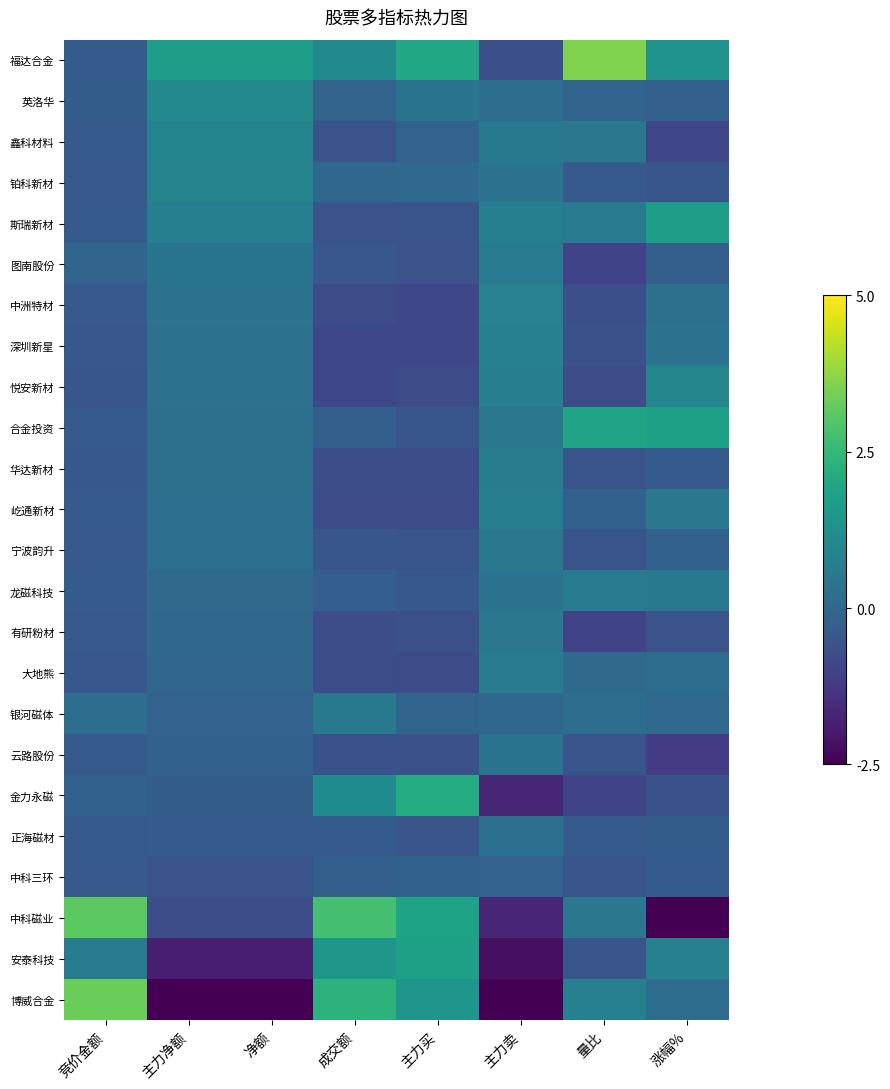

Rank the series by their maximum value, from highest to lowest.

福达合金, 博威合金, 中科磁业, 金力永磁, 合金投资, 安泰科技, 斯瑞新材, 英洛华, 悦安新材, 鑫科材料, 铂科新材, 中洲特材, 深圳新星, 屹通新材, 华达新材, 图南股份, 龙磁科技, 大地熊, 银河磁体, 宁波韵升, 有研粉材, 云路股份, 正海磁材, 中科三环